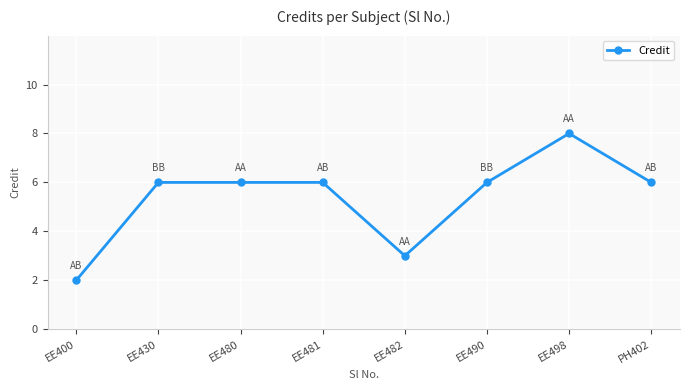

Reading left to right, list all the values displayed in this chart.

EE400=2	EE430=6	EE480=6	EE481=6	EE482=3	EE490=6	EE498=8	PH402=6